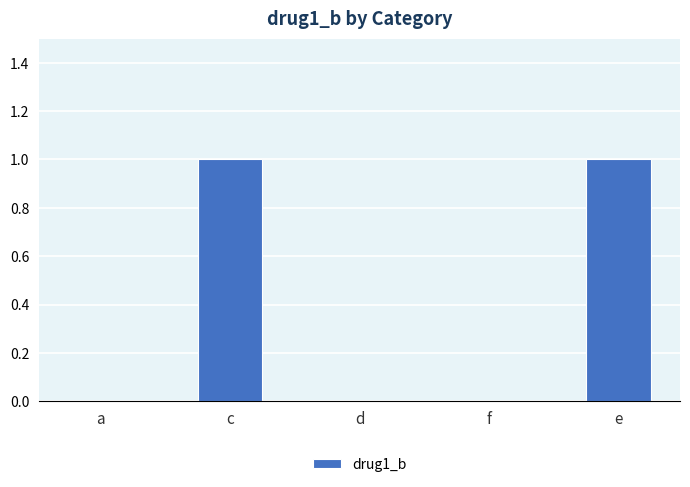

Reading left to right, extract all data points from this chart.

a=0	c=1	d=0	f=0	e=1